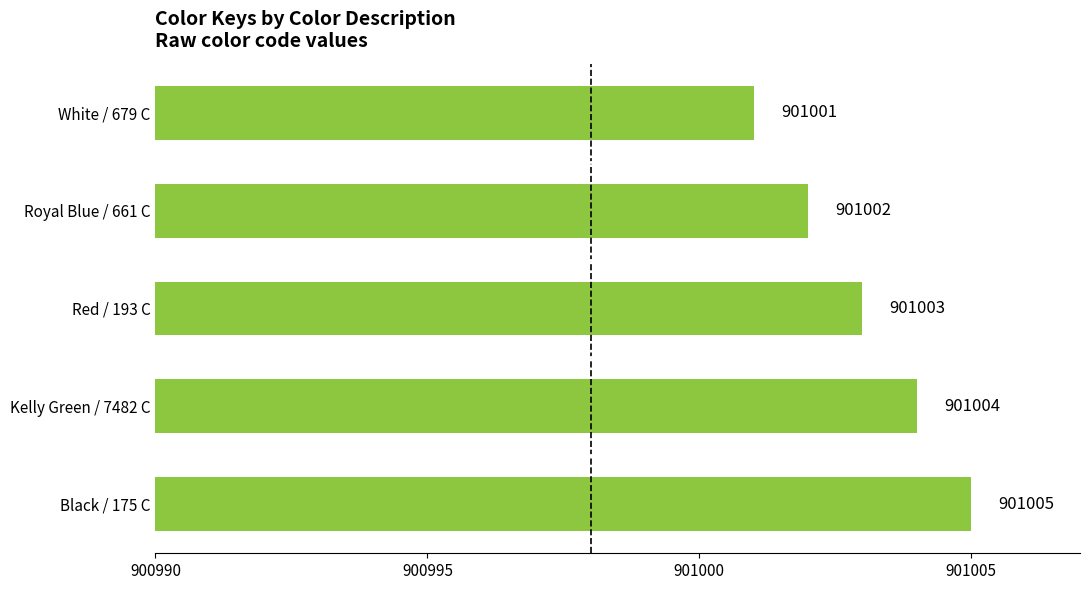

How many bars are there in total?

5